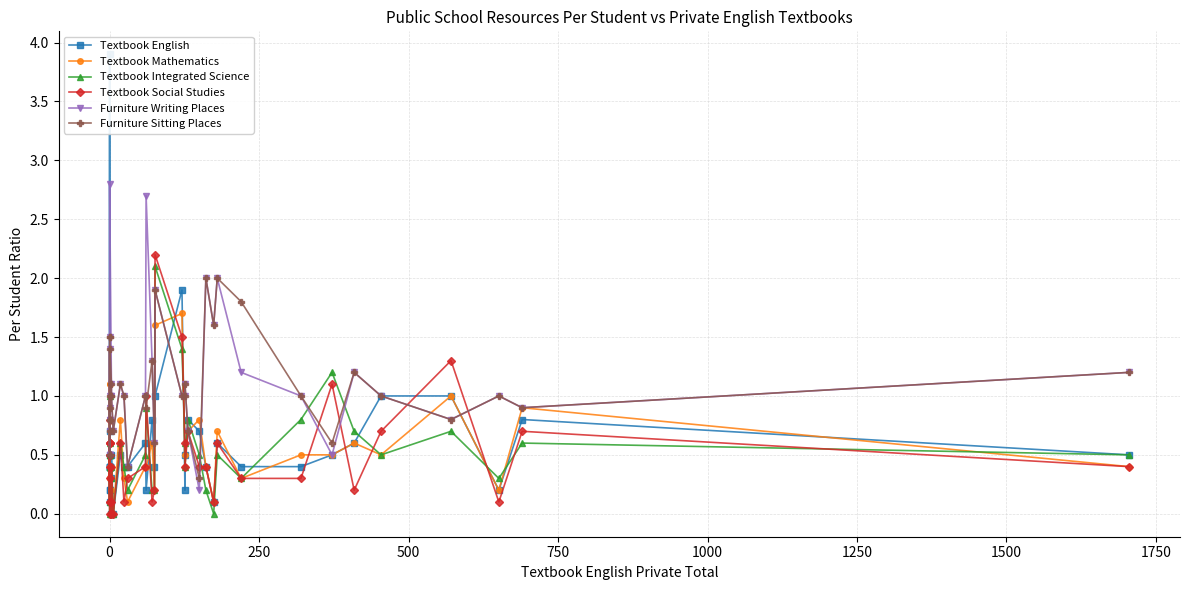

In Textbook Mathematics, how many points are higher than both neighbors (excluding endpoints)?

13